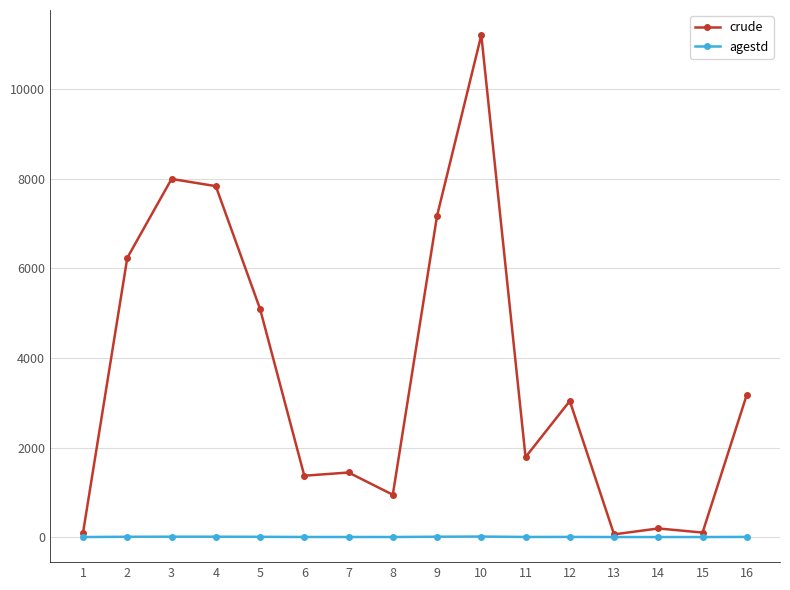

Rank the series at 6 from highest to lowest value.

crude, agestd